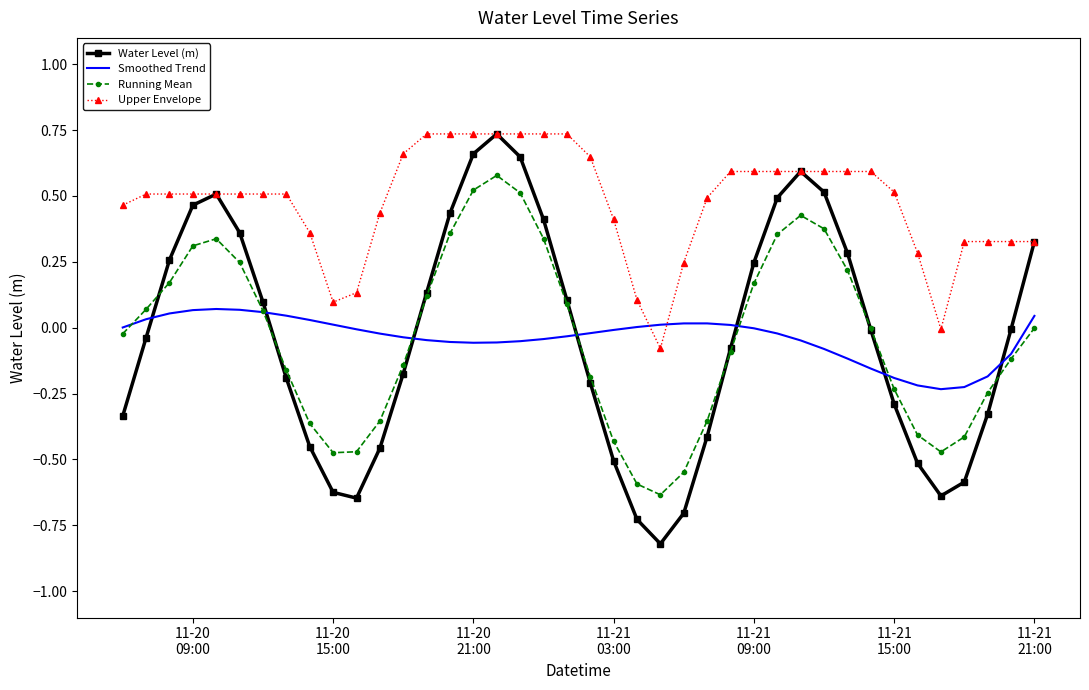

True or false: Running Mean has more than 2 points higher than both neighbors.

True